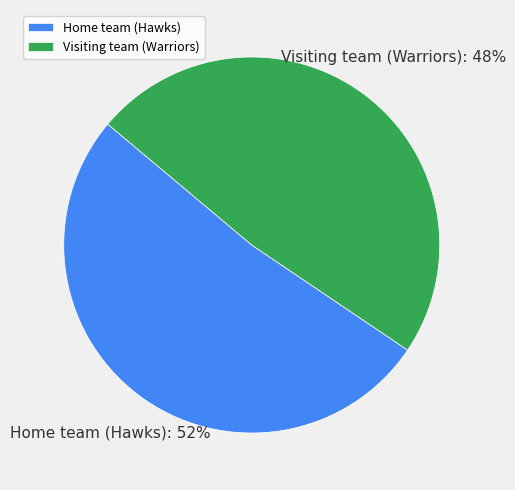

To the nearest percent, what is the average slice percentage?

50%